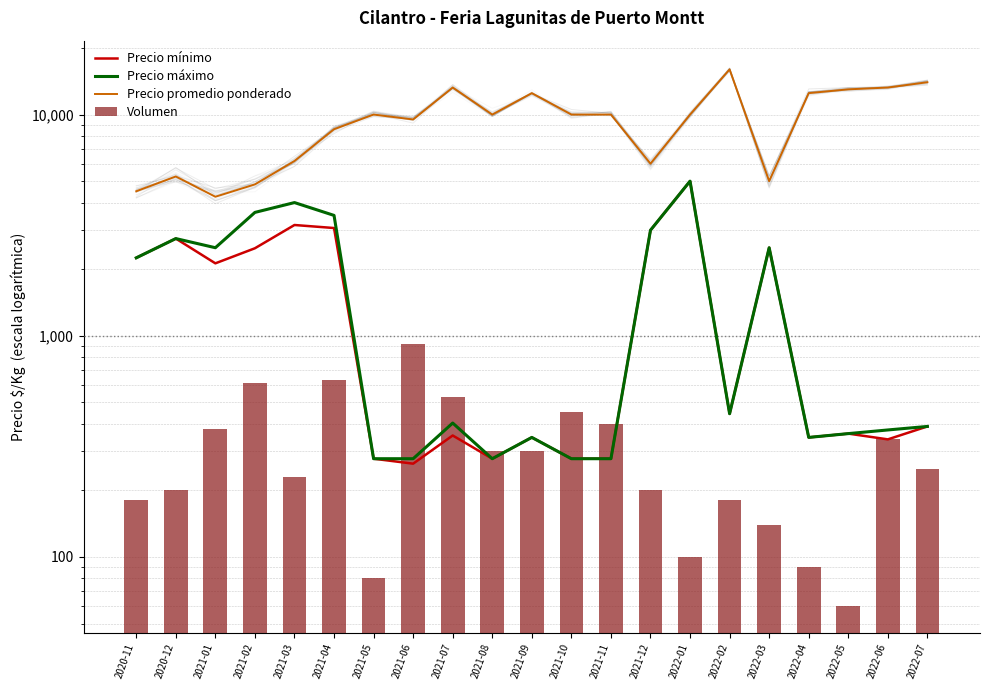

Reading left to right, extract all data points from this chart.

Precio mínimo: 2020-11=2250	2020-12=2750	2021-01=2125	2021-02=2486	2021-03=3167	2021-04=3069	2021-05=278	2021-06=264	2021-07=354	2021-08=278	2021-09=347	2021-10=278	2021-11=278	2021-12=3000	2022-01=5000	2022-02=444	2022-03=2500	2022-04=347	2022-05=361	2022-06=340	2022-07=389
Precio máximo: 2020-11=2250	2020-12=2750	2021-01=2500	2021-02=3611	2021-03=4000	2021-04=3500	2021-05=278	2021-06=278	2021-07=403	2021-08=278	2021-09=347	2021-10=278	2021-11=278	2021-12=3000	2022-01=5000	2022-02=444	2022-03=2500	2022-04=347	2022-05=361	2022-06=375	2022-07=389
Precio promedio ponderado: 2020-11=4500	2020-12=5250	2021-01=4250	2021-02=4833	2021-03=6167	2021-04=8583	2021-05=10000	2021-06=9500	2021-07=13250	2021-08=10000	2021-09=12500	2021-10=10000	2021-11=10000	2021-12=6000	2022-01=10000	2022-02=16000	2022-03=5000	2022-04=12500	2022-05=13000	2022-06=13250	2022-07=14000
Volumen: 2020-11=180	2020-12=200	2021-01=380	2021-02=610	2021-03=230	2021-04=630	2021-05=80	2021-06=920	2021-07=530	2021-08=300	2021-09=300	2021-10=450	2021-11=400	2021-12=200	2022-01=100	2022-02=180	2022-03=140	2022-04=90	2022-05=60	2022-06=340	2022-07=250